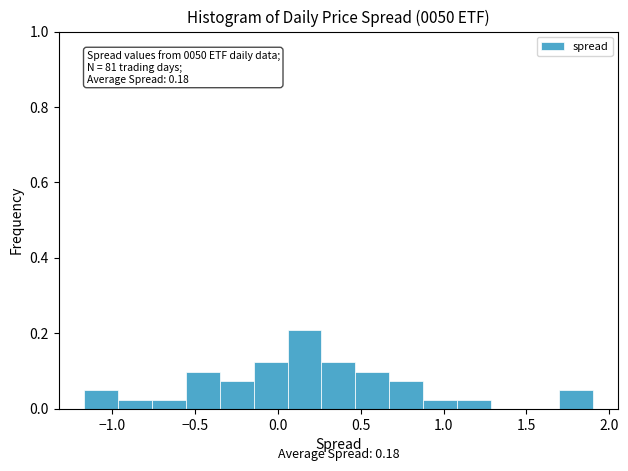

Which range on the x-axis has the tallest bar?

0.05 to 0.25